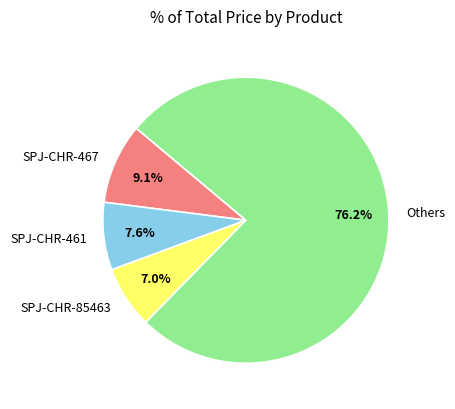

Rank the categories by value from lowest to highest.

SPJ-CHR-85463, SPJ-CHR-461, SPJ-CHR-467, Others